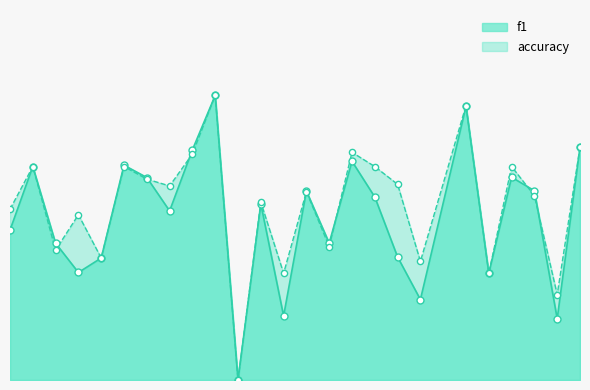

Which series has the largest Y range (max minus min)?

f1_line